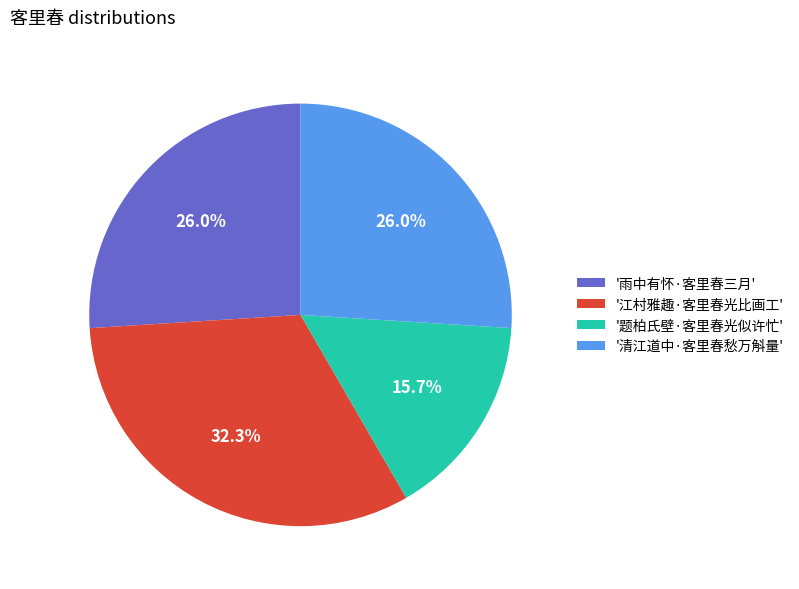

To the nearest percent, what is the average slice percentage?

25%